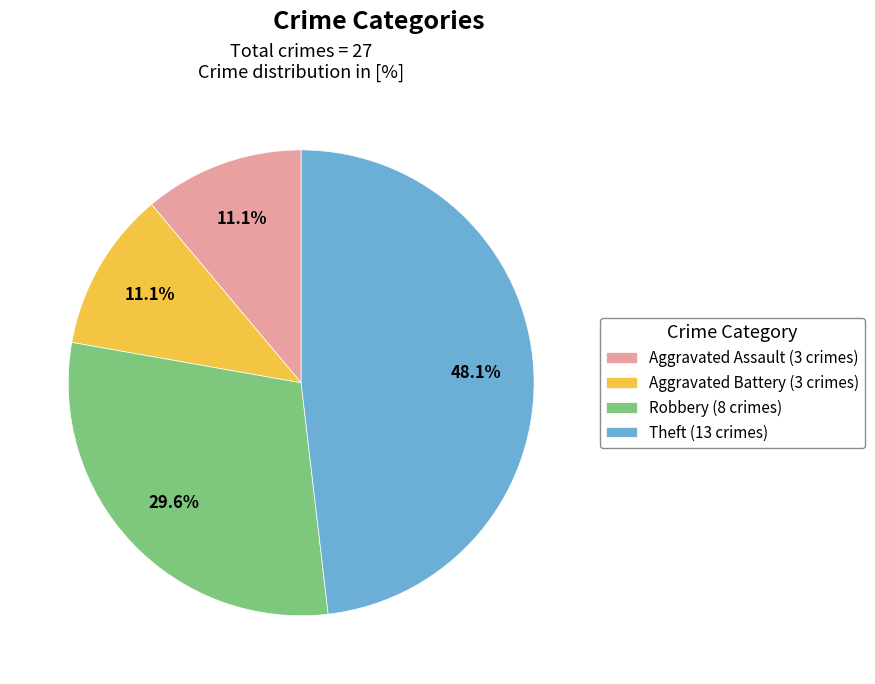

Which has a higher value, Robbery (8 crimes) or Aggravated Battery (3 crimes)?

Robbery (8 crimes)